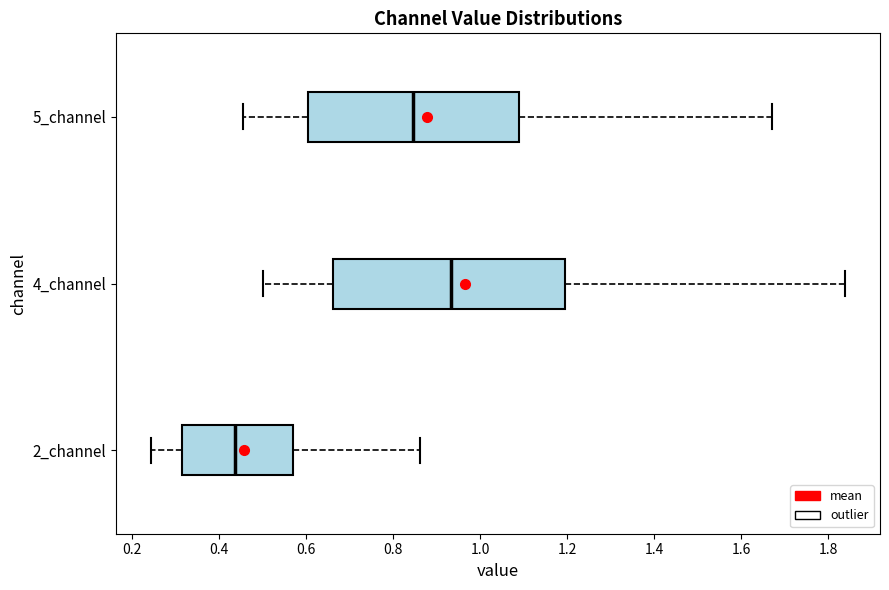

Which box has the furthest to the left median line?

2_channel